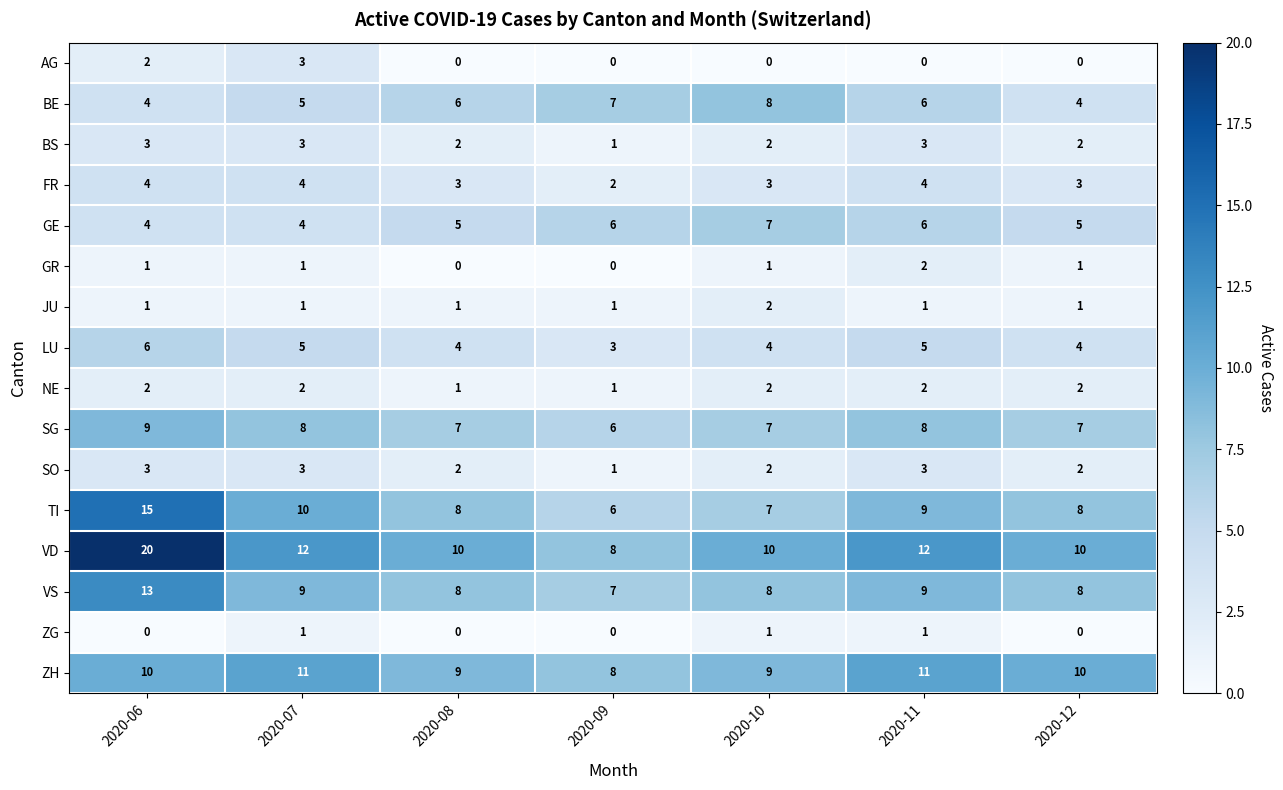

Is the value of NE at 2020-12 greater than the value of AG at 2020-12?

Yes